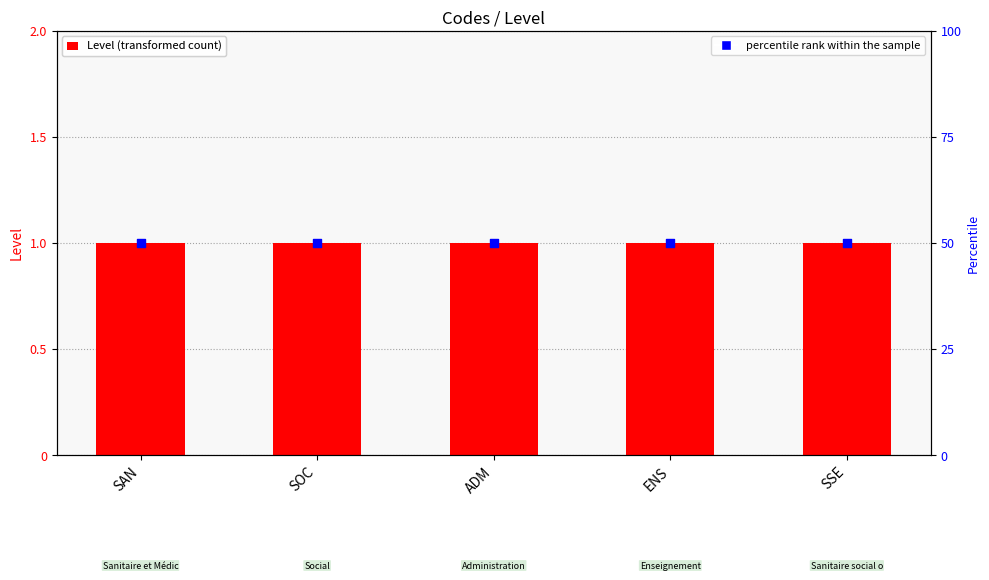

Is the value of percentile rank within the sample at ADM greater than the value of Level at SOC?

Yes